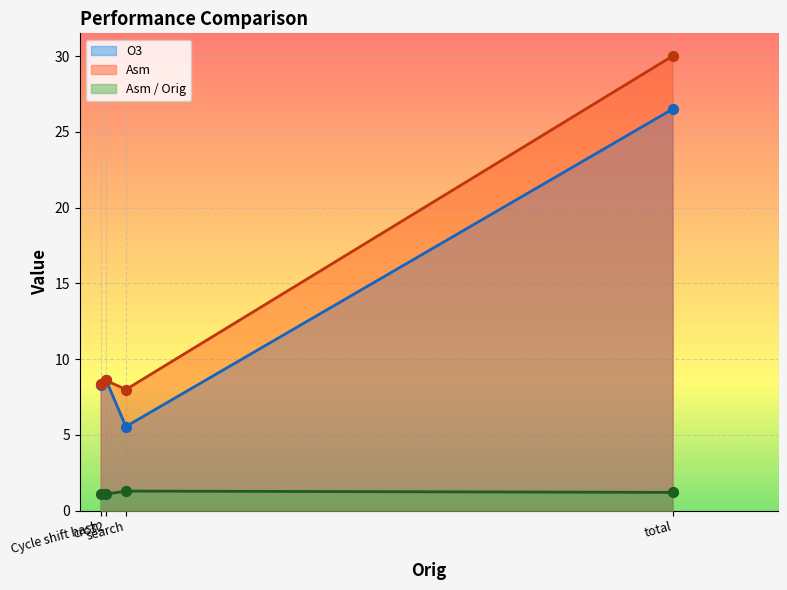

Which series contains the lowest Y value?

Asm / Orig